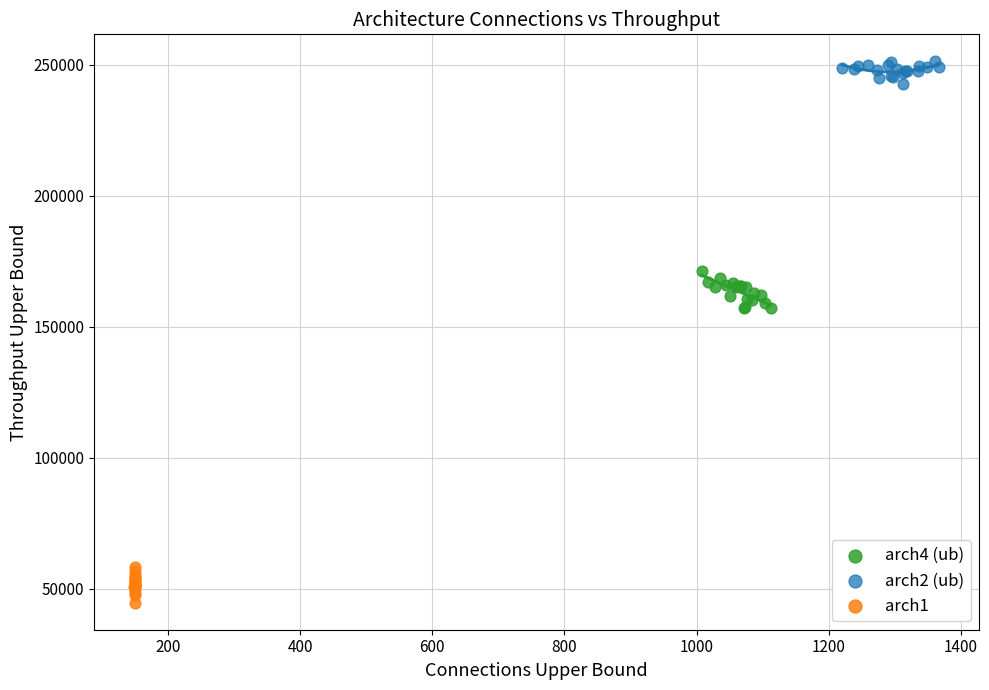

Which series contains the highest Y value?

arch2 (ub)